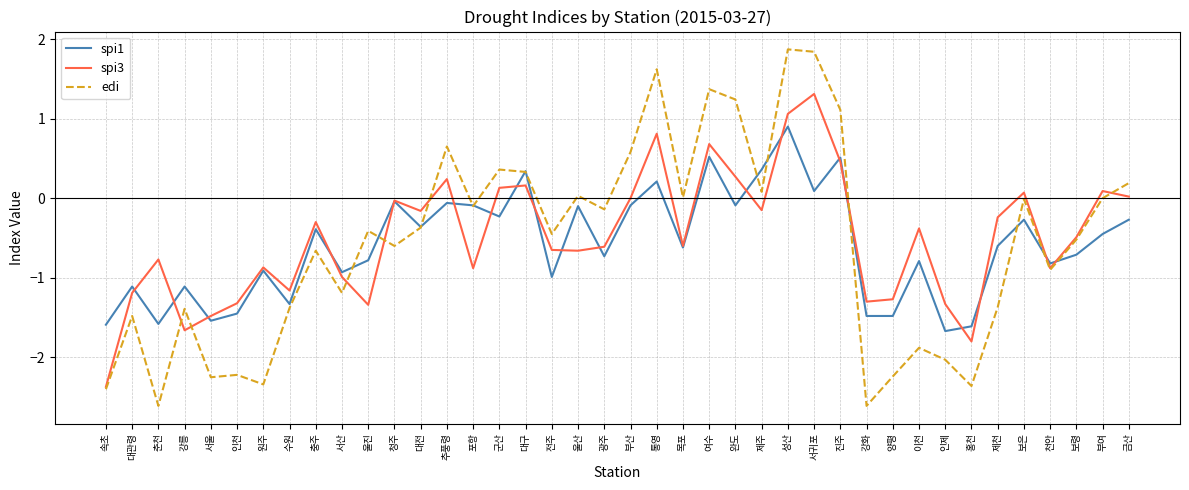

Is the value of spi1 at 천안 greater than the value of spi3 at 제천?

No